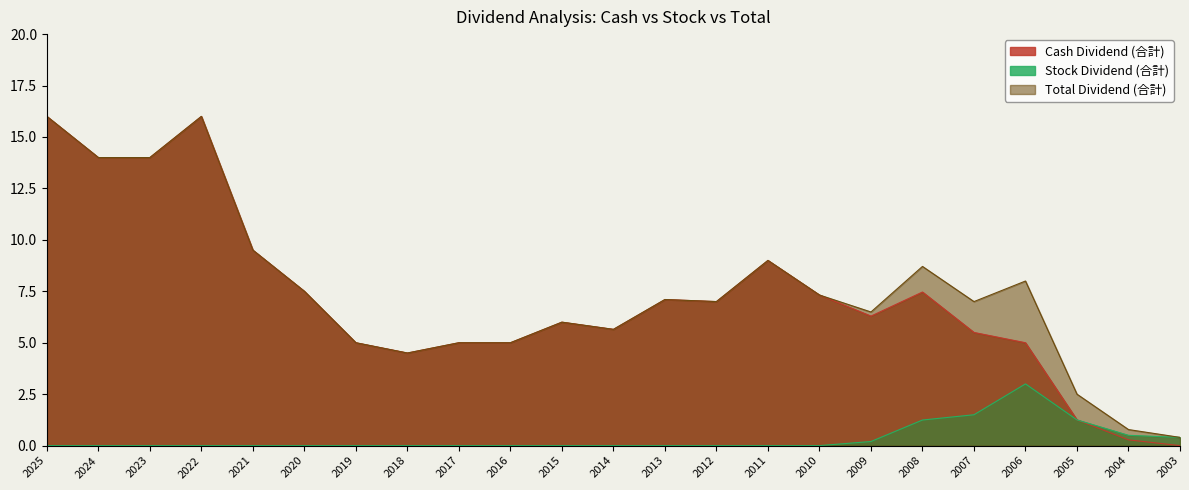

At which category does Total Dividend (合計) reach its first local valley?

2018